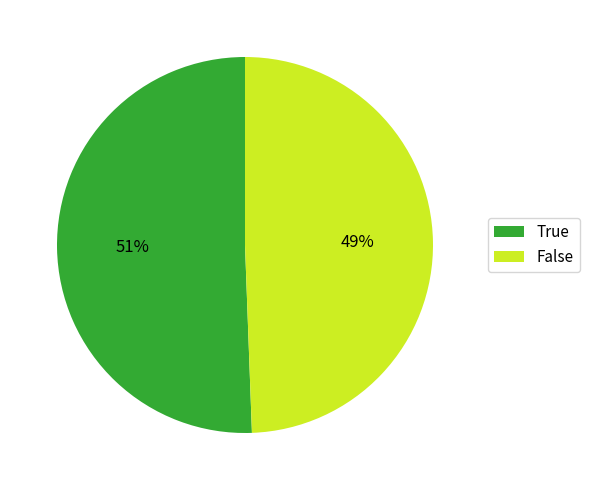

True or false: True accounts for 44% of the total.

False